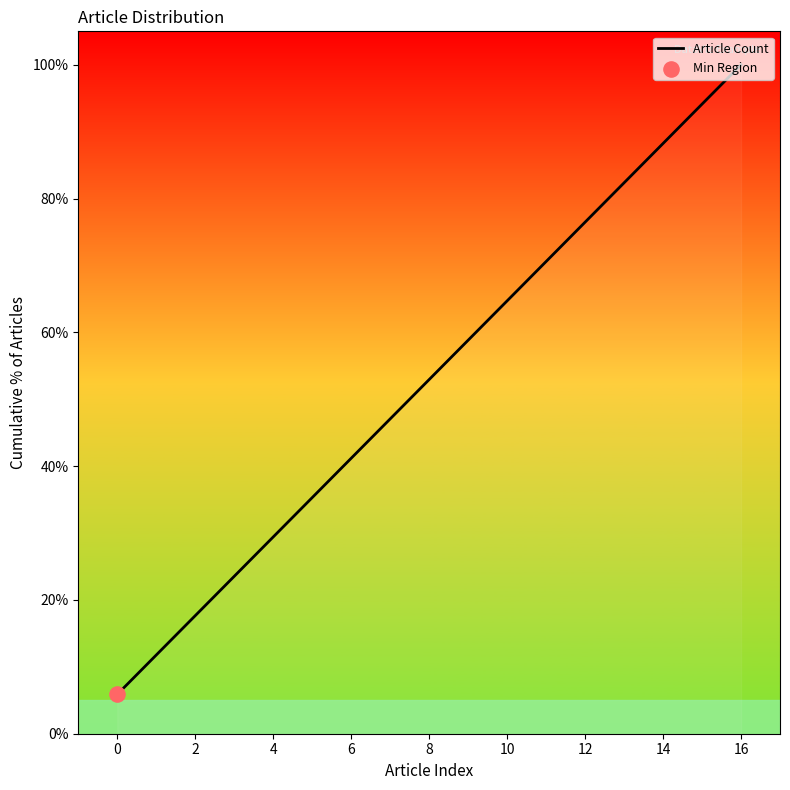

What is the difference between the maximum and minimum values?

94.1